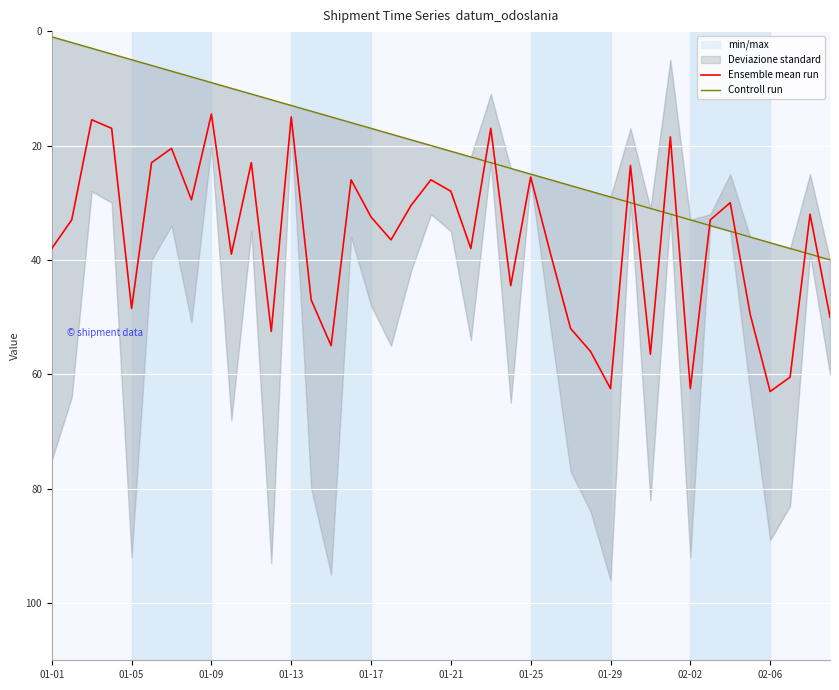

How many times do Controll run and Ensemble mean run cross each other?

10